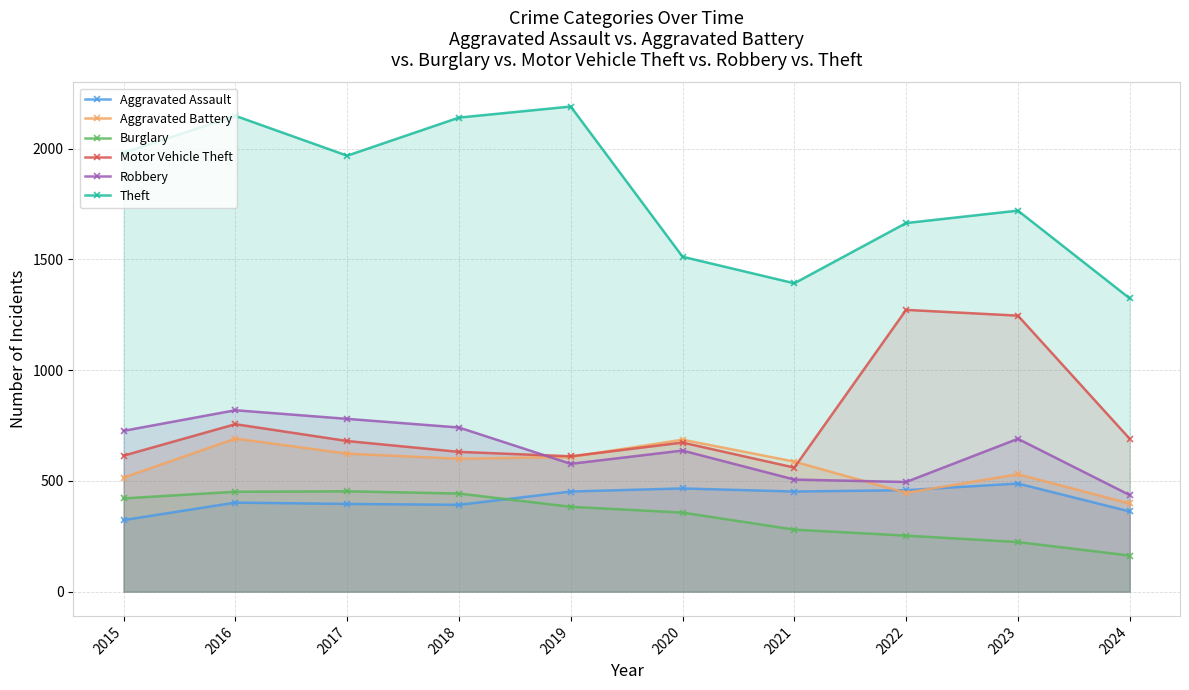

Which series has the largest total across all categories?

Theft